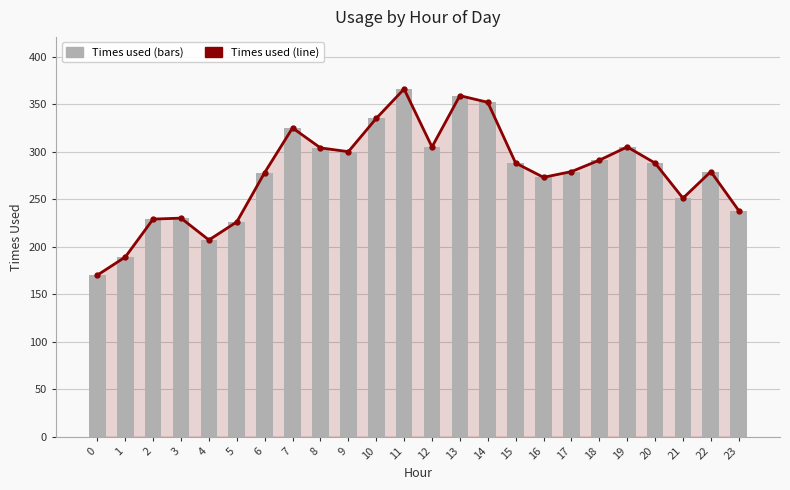

Where does the Times used (line) series first go above 288?

7